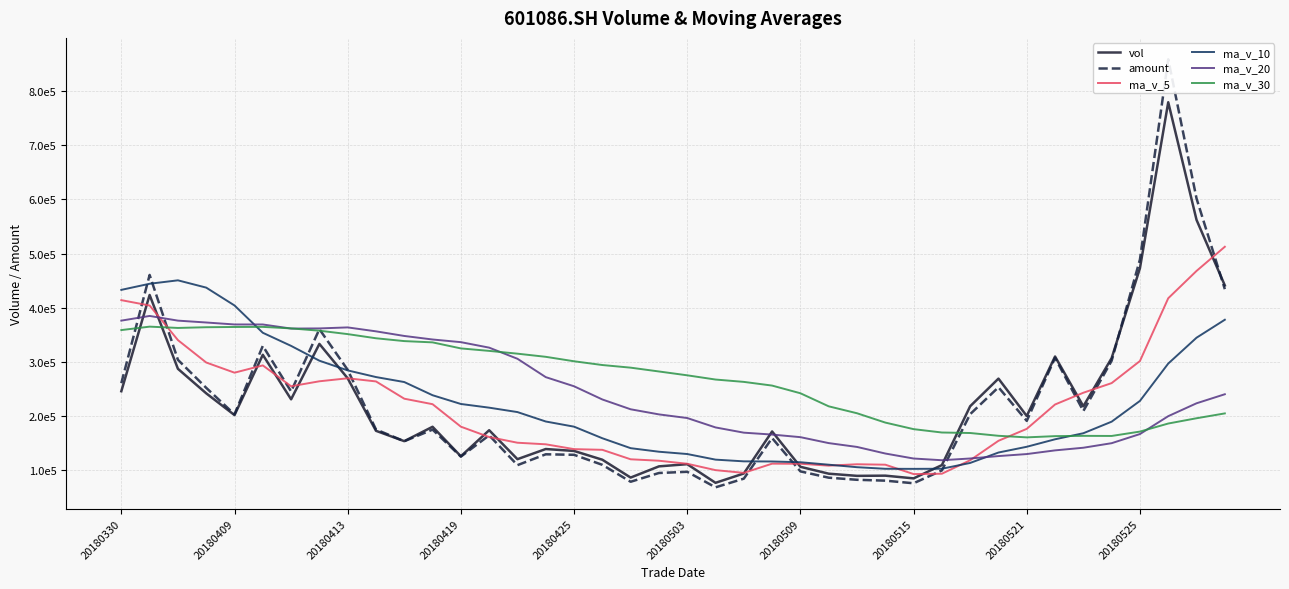

What is the value of the ma_v_20 point at the 12th from the left?

341390.3